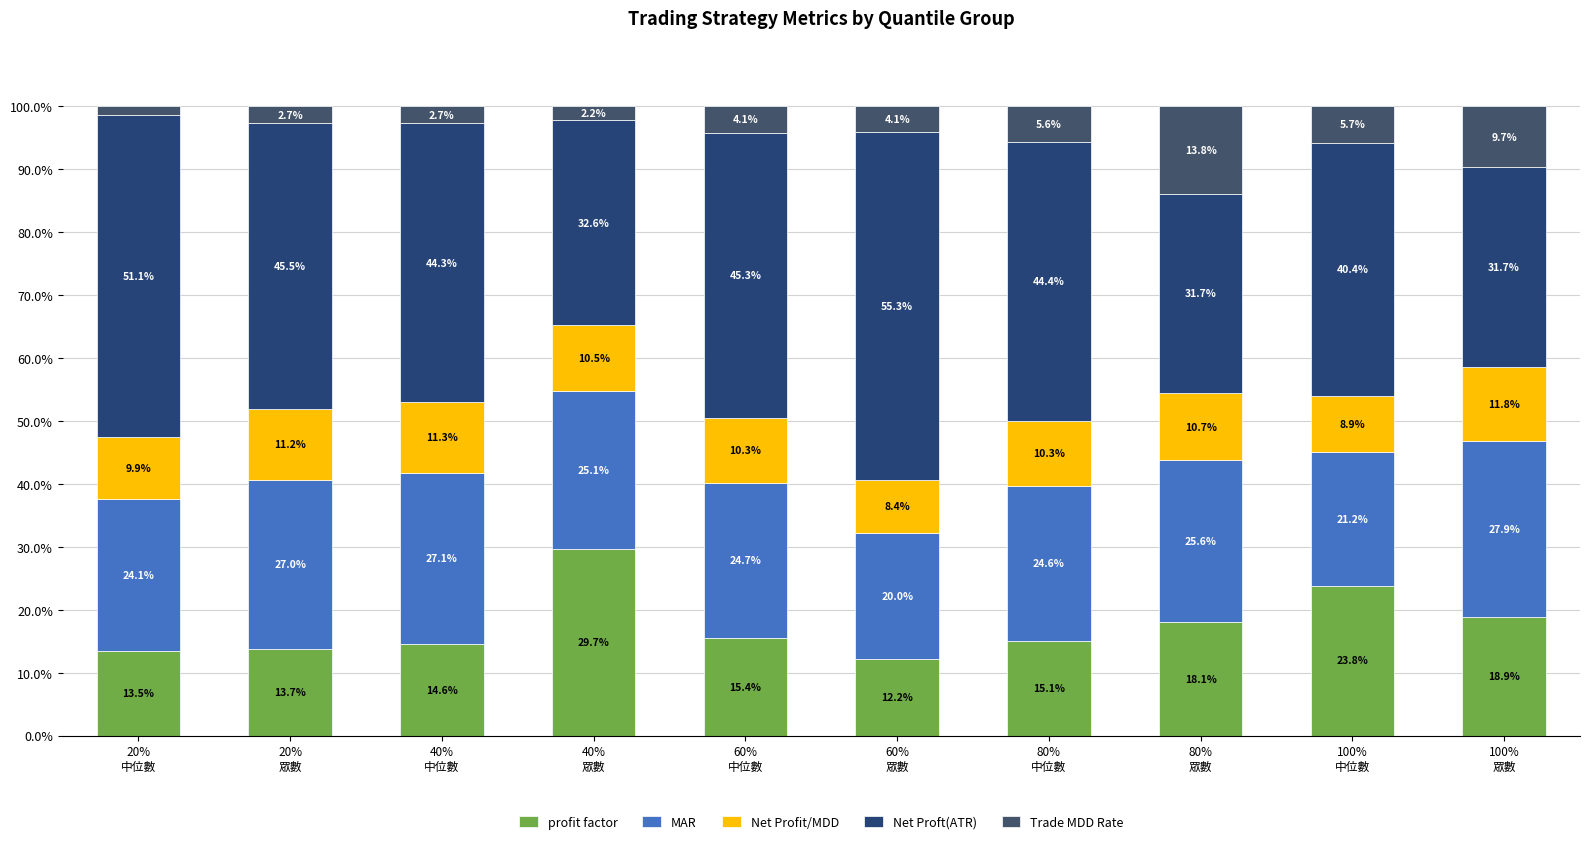

Are the bars horizontal?

No